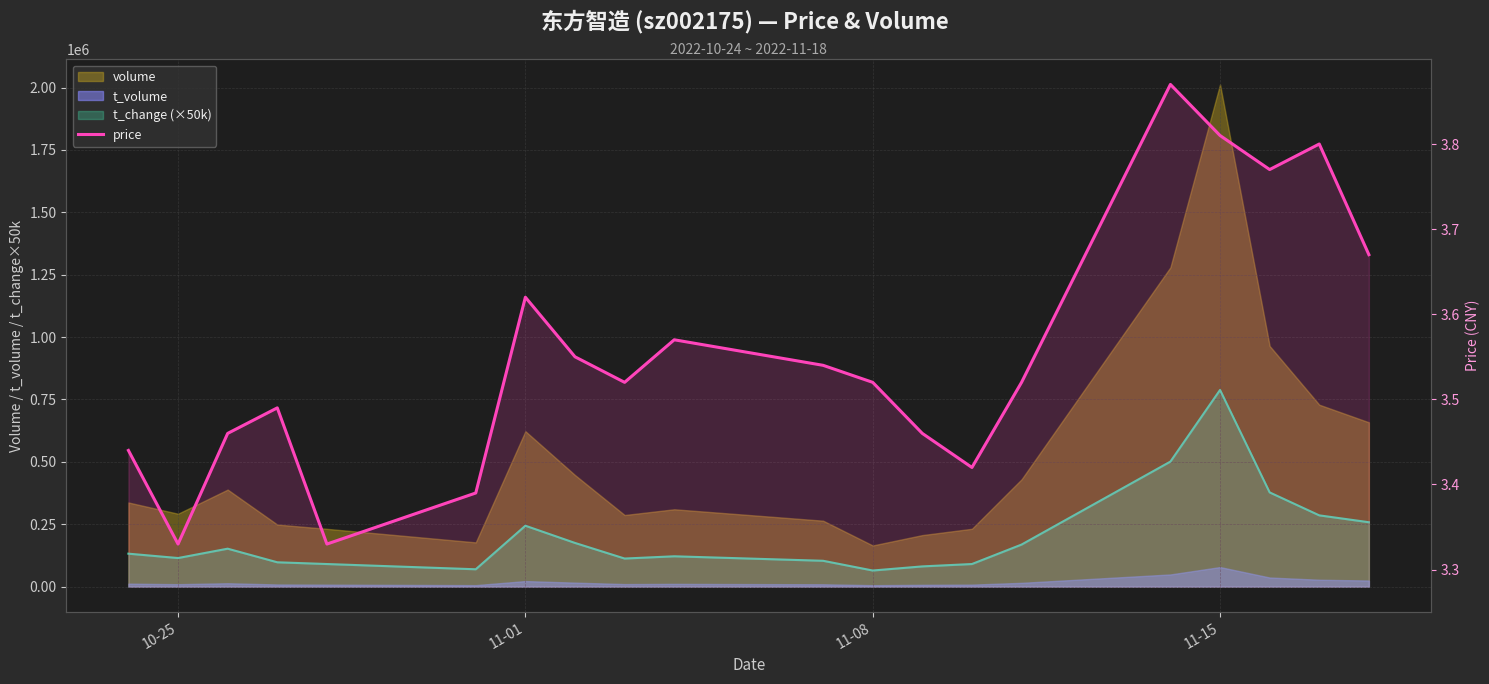

What is the smallest value displayed?

3.3